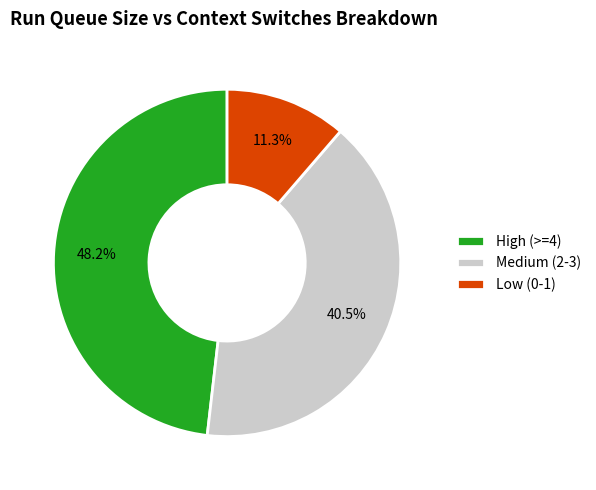

How many segments does this pie chart have?

3